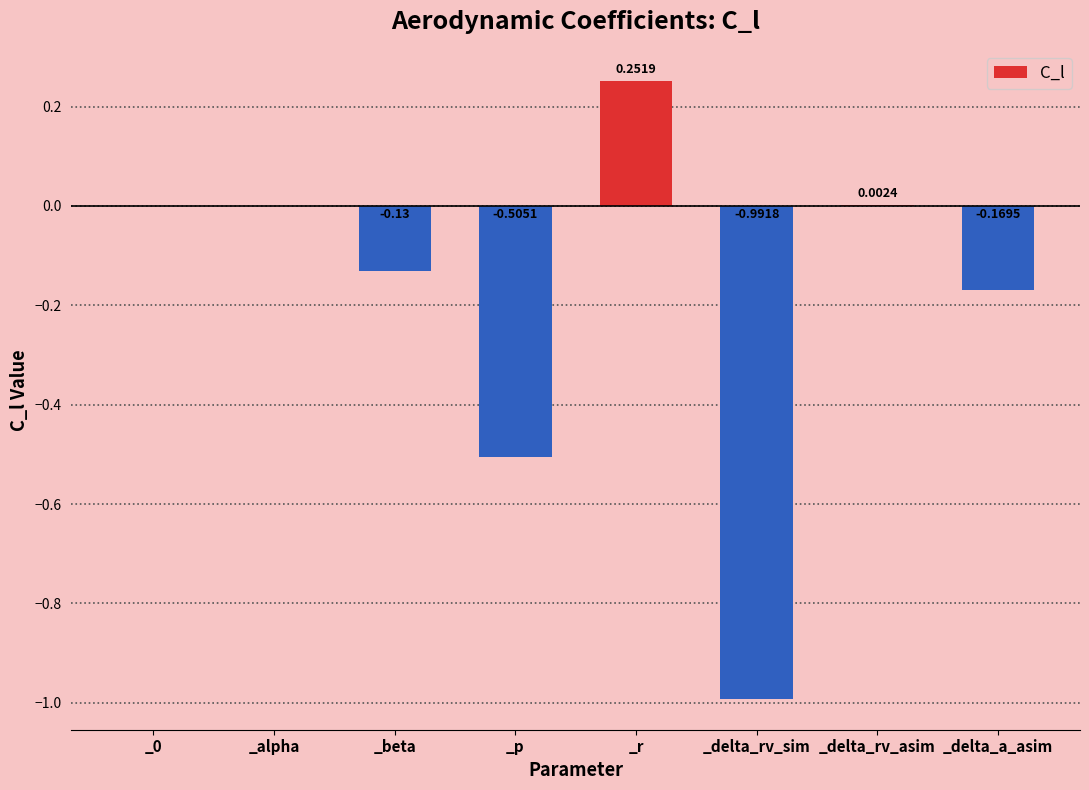

Between _delta_rv_sim and _delta_rv_asim, which is larger?

_delta_rv_asim